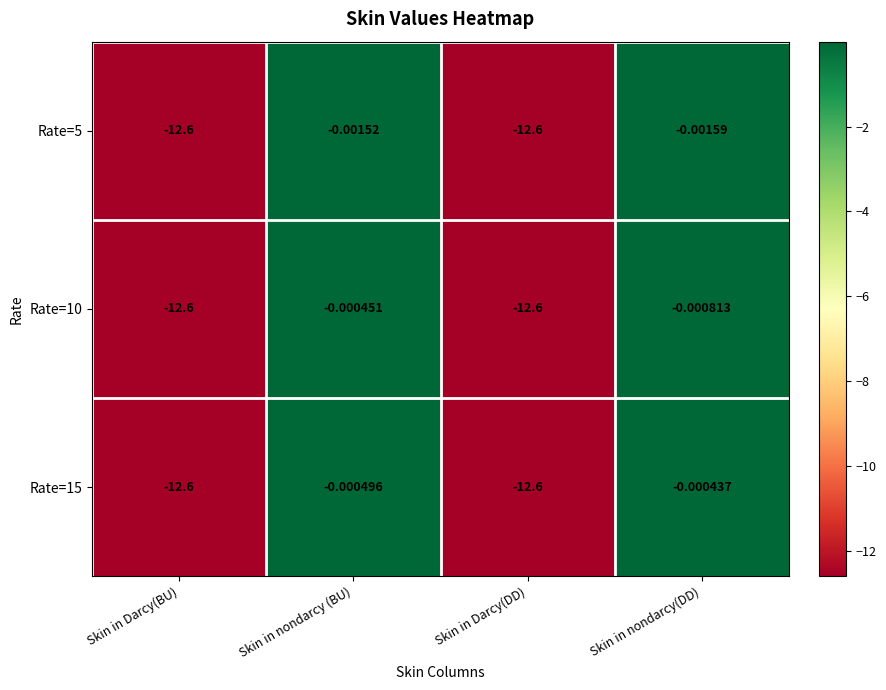

At which label does Rate=10 reach its peak?

Skin in nondarcy (BU)